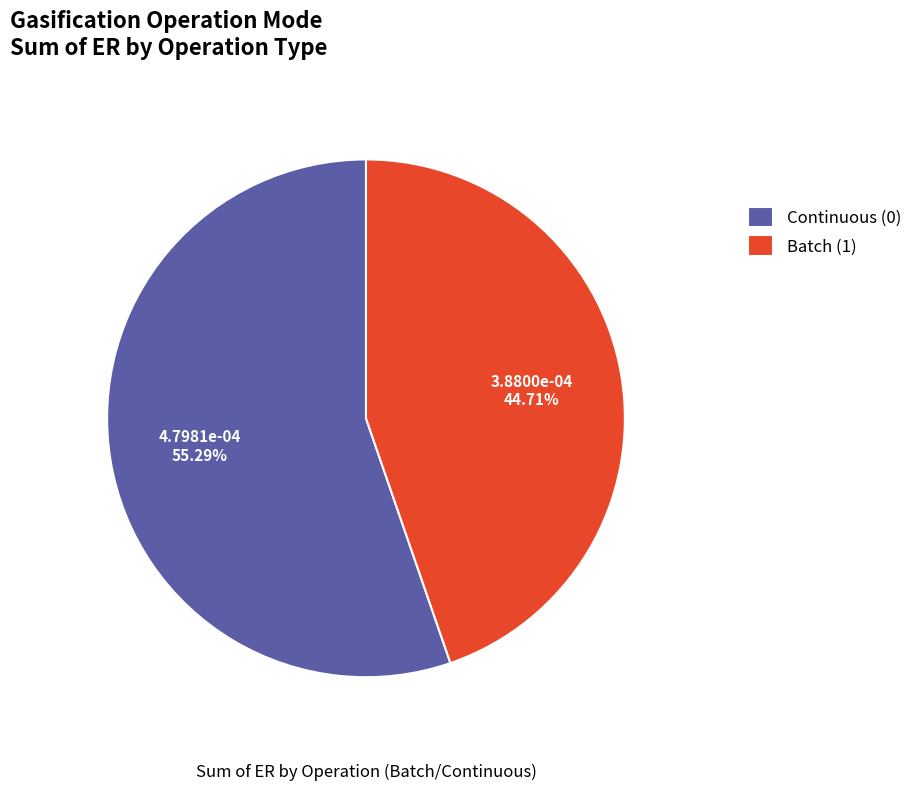

Which category has the smallest portion of the pie?

Batch (1)